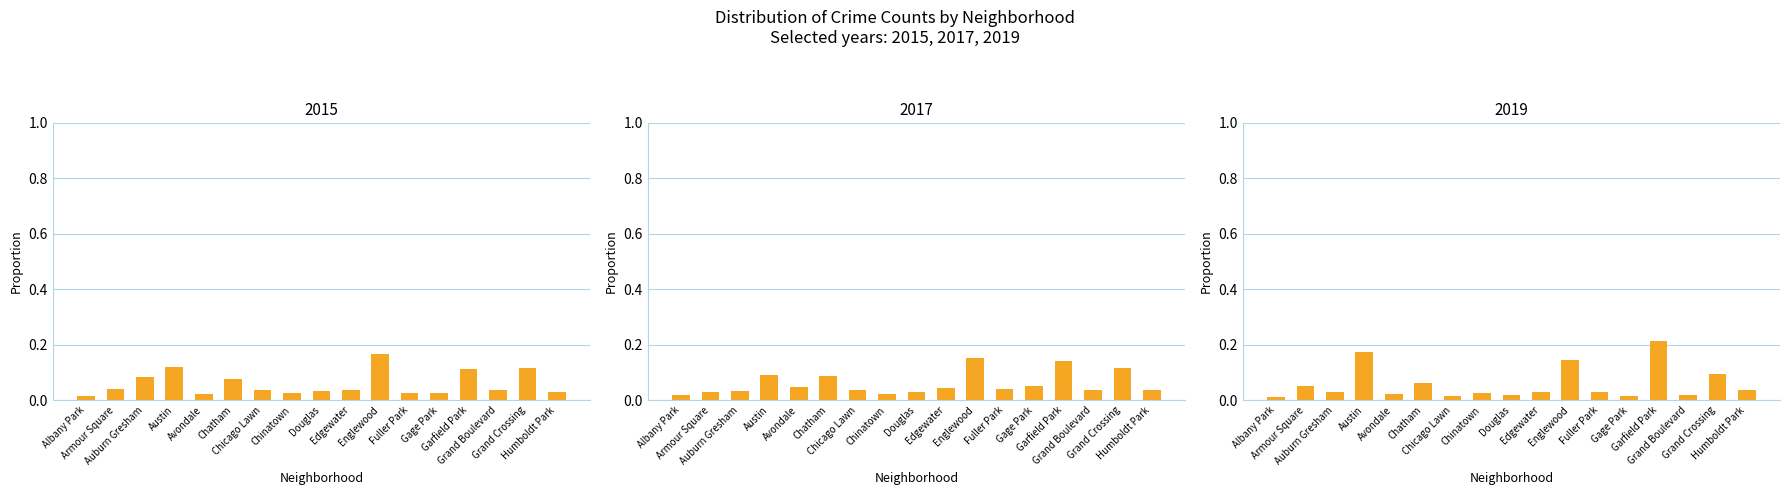

Which series changed the most between Douglas and Englewood?

2015